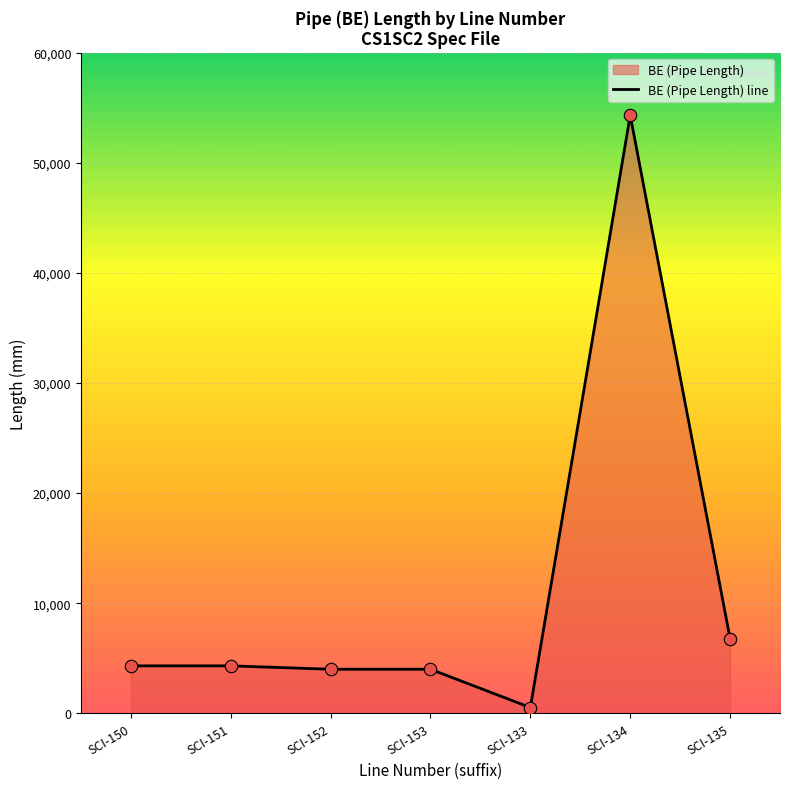

What is the change in value from SCI-150 to SCI-135?

+2479